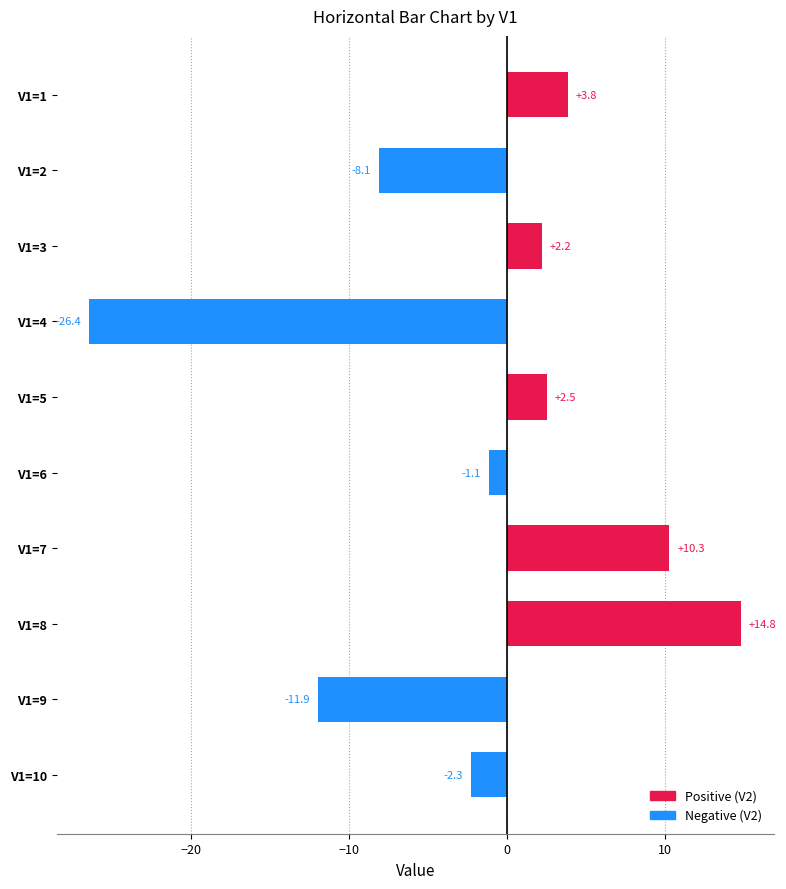

How many bars are there in total?

10